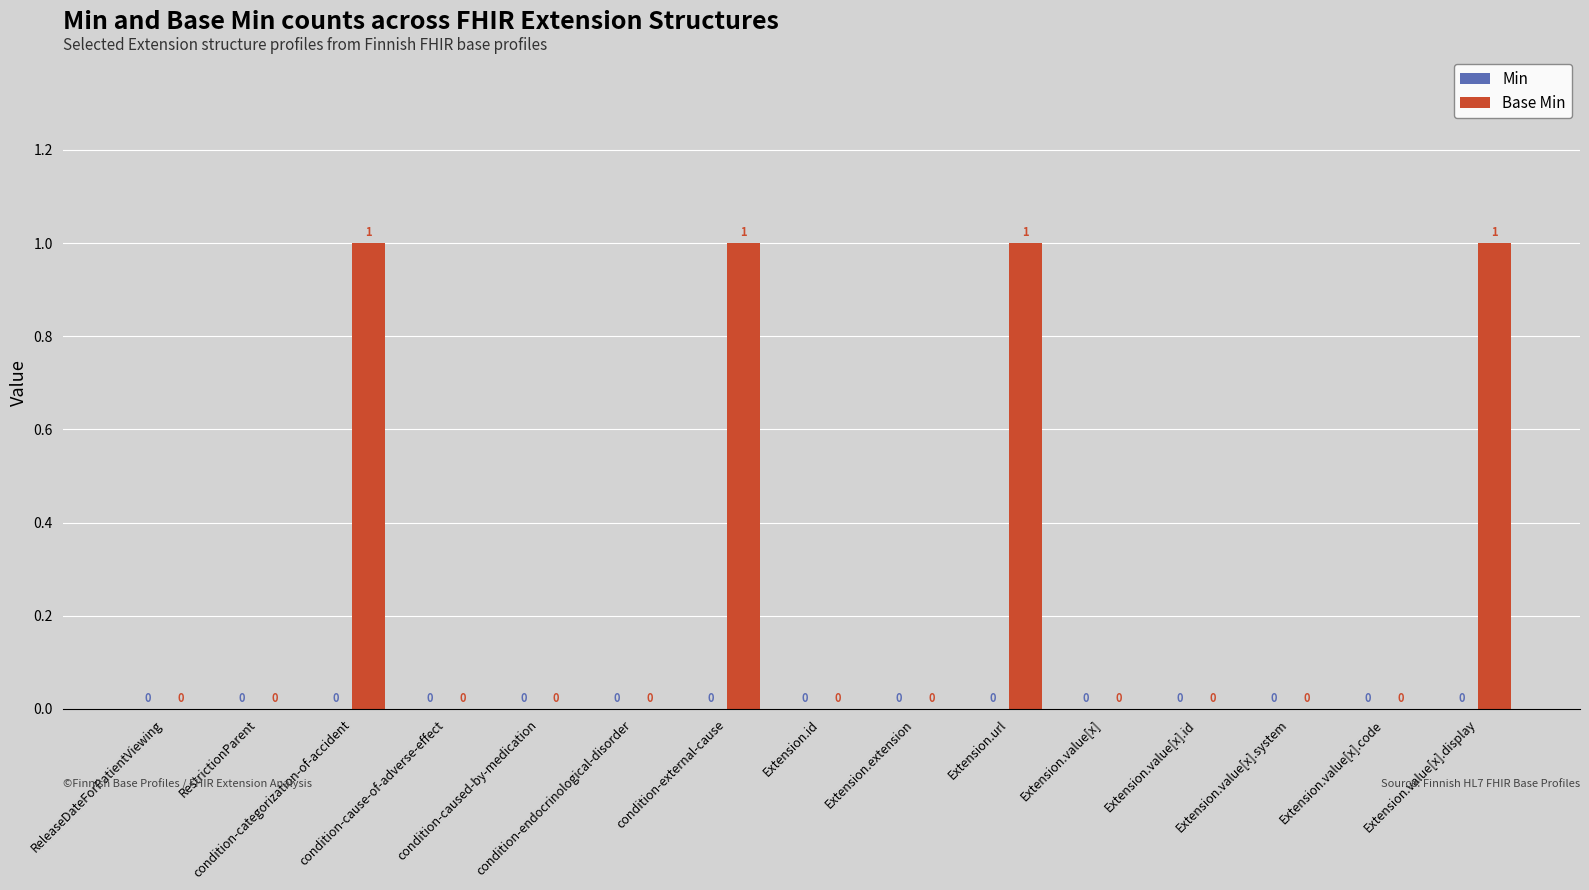

What is the sum of all values?

4